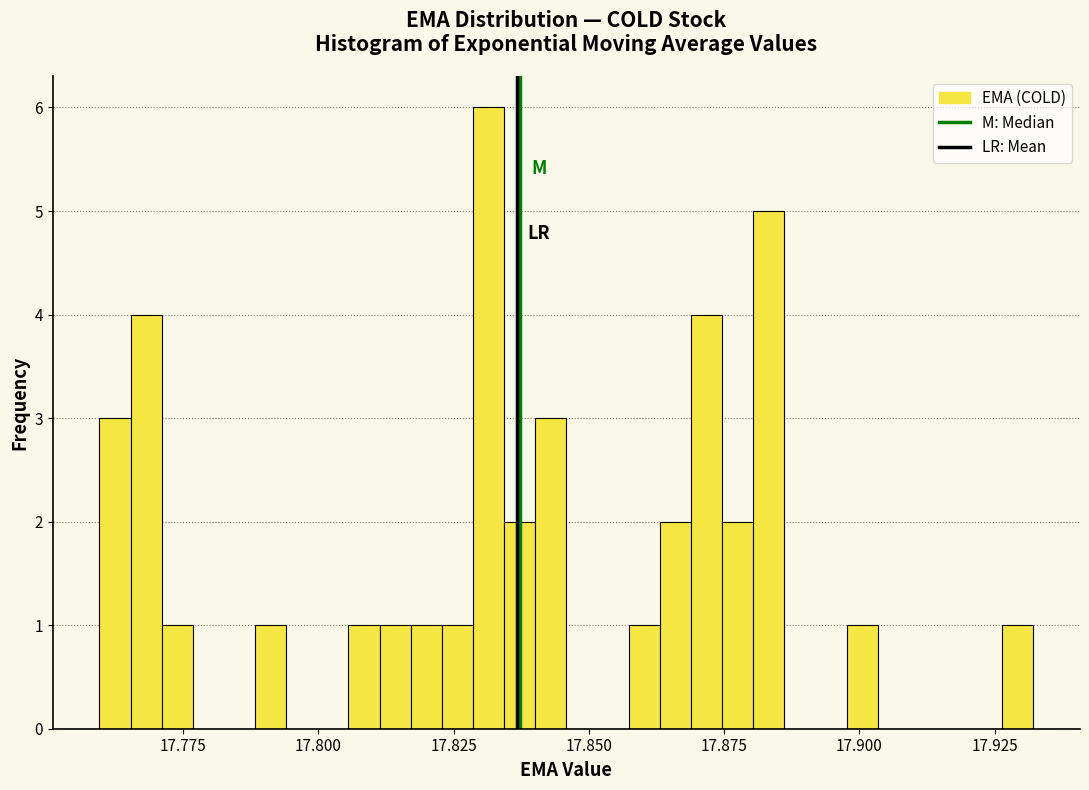

Read against the x-axis, roughly where is the centre of the tallest bar?

17.830